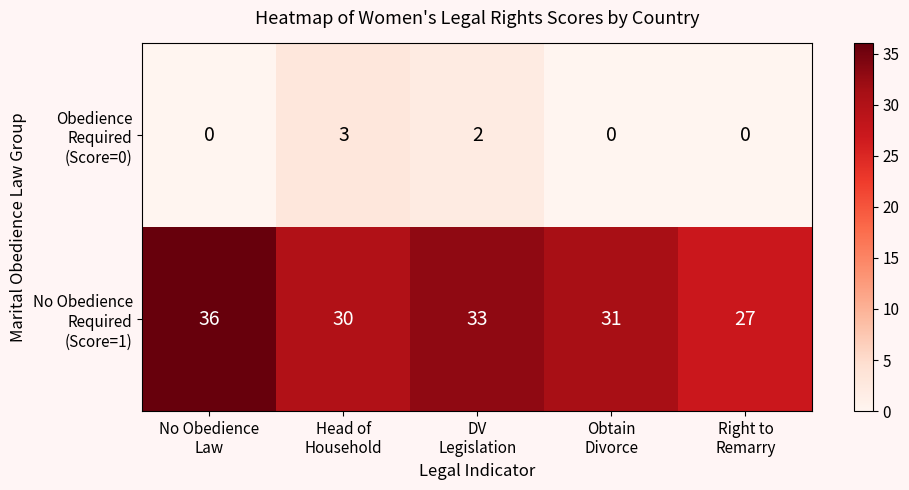

At how many categories does at least one series exceed 18?

5